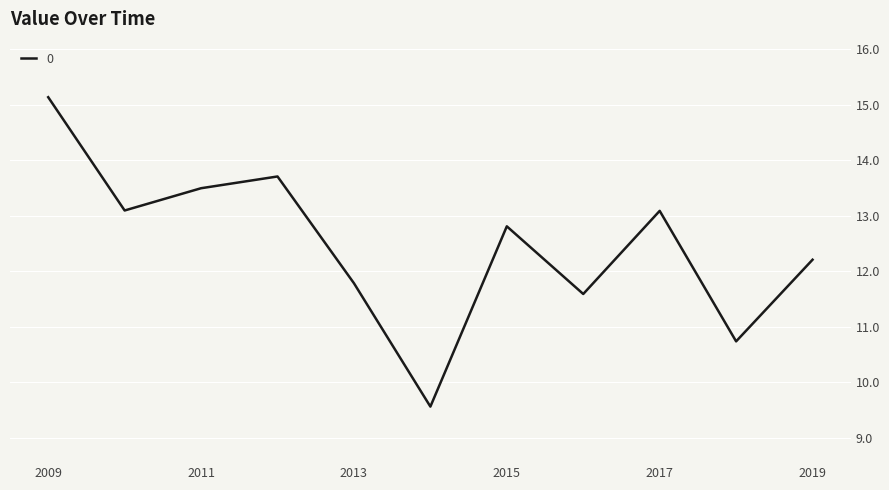

What is the difference between the maximum and minimum values?

5.6